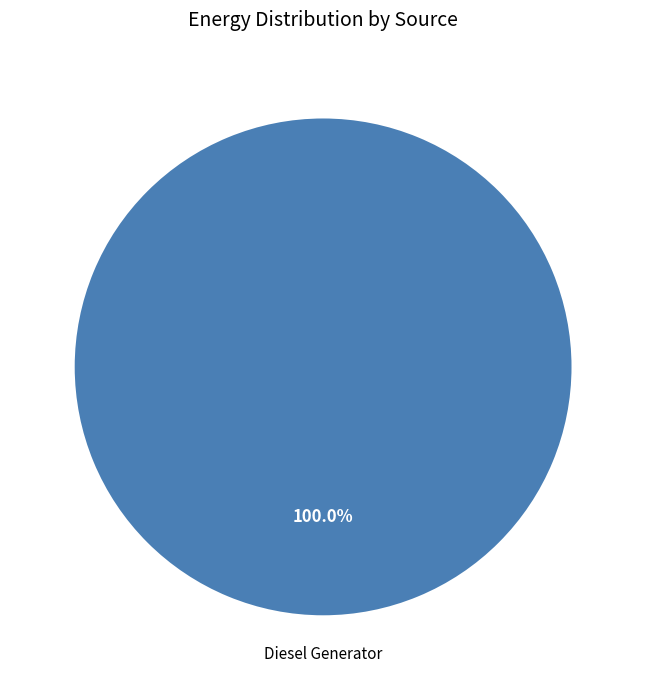

Is there any slice that represents more than half of the pie?

Yes